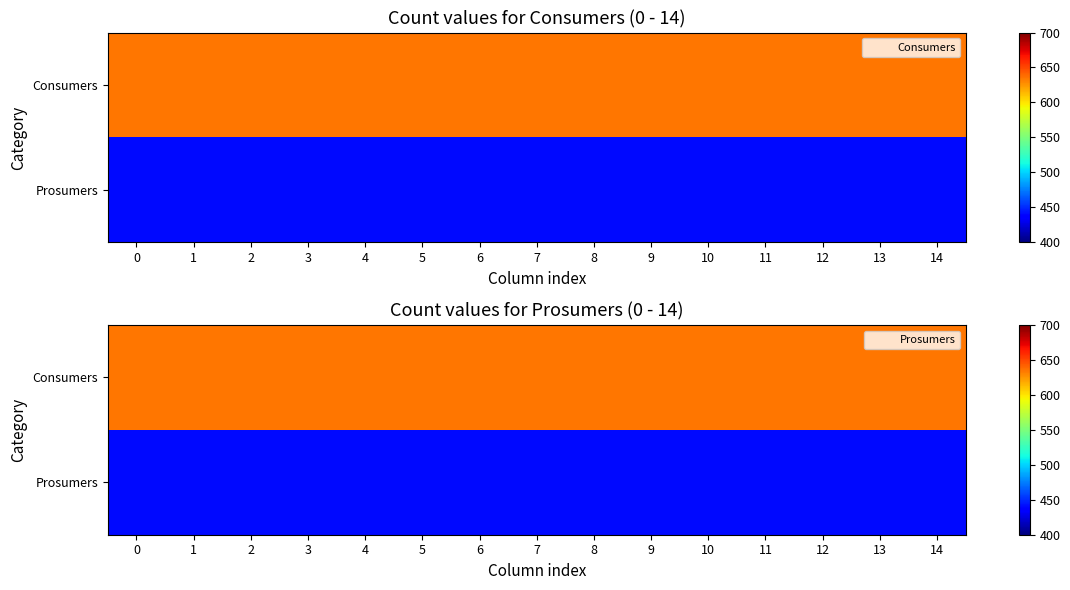

What is the spread (max minus min) of values at 7?

195